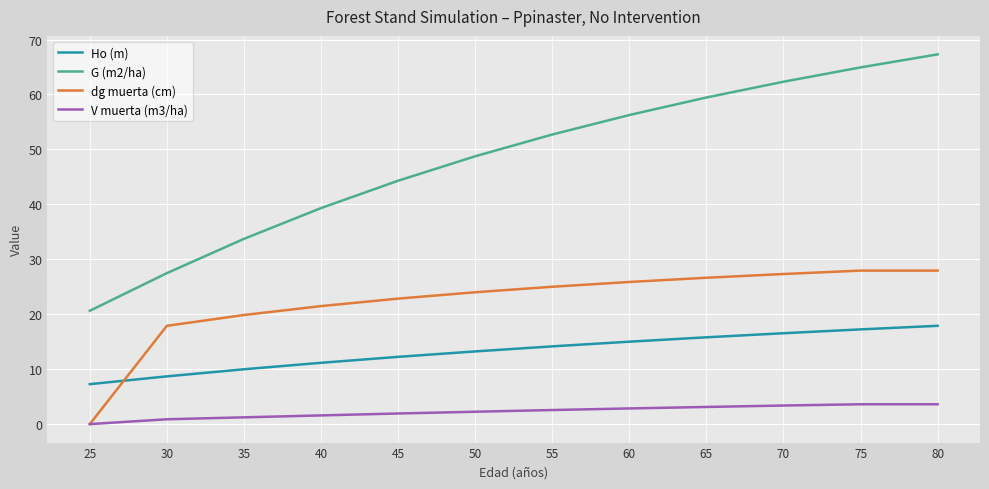

How many lines are shown in the chart?

4